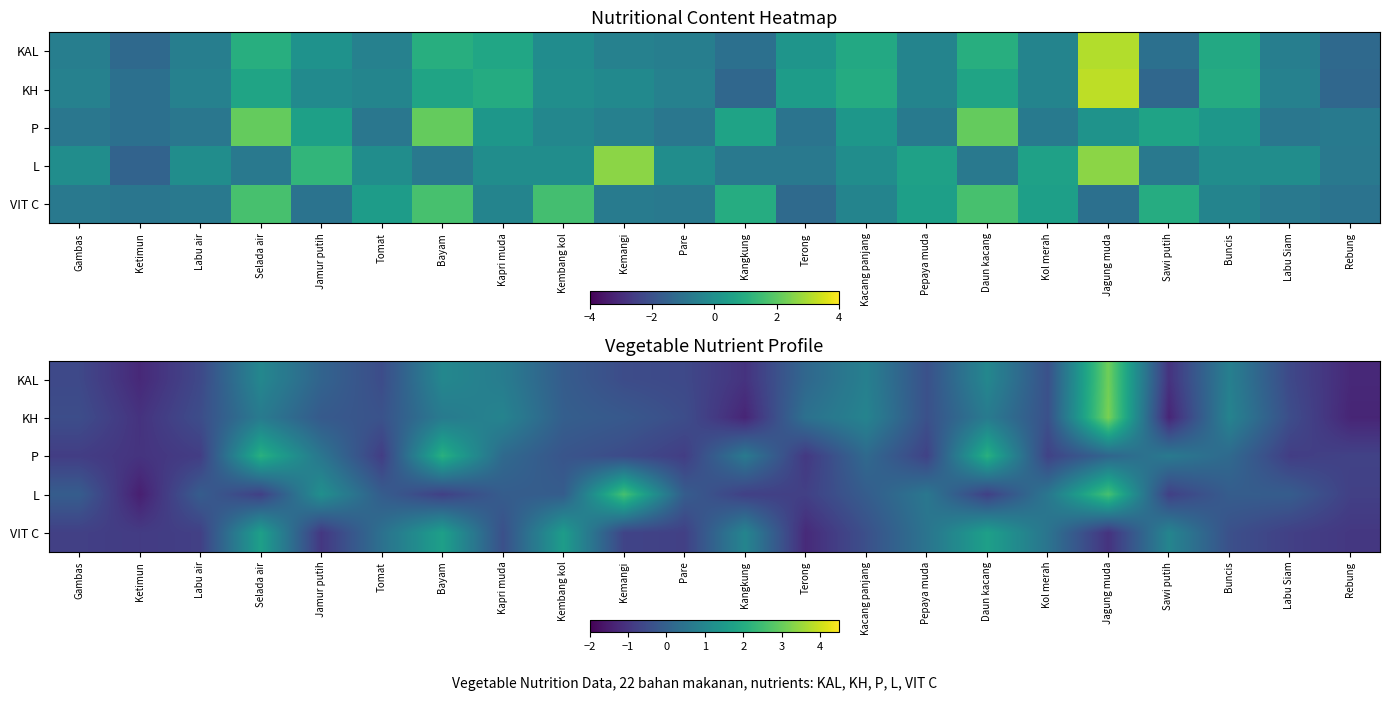

Which series has the largest total across all categories?

row_1